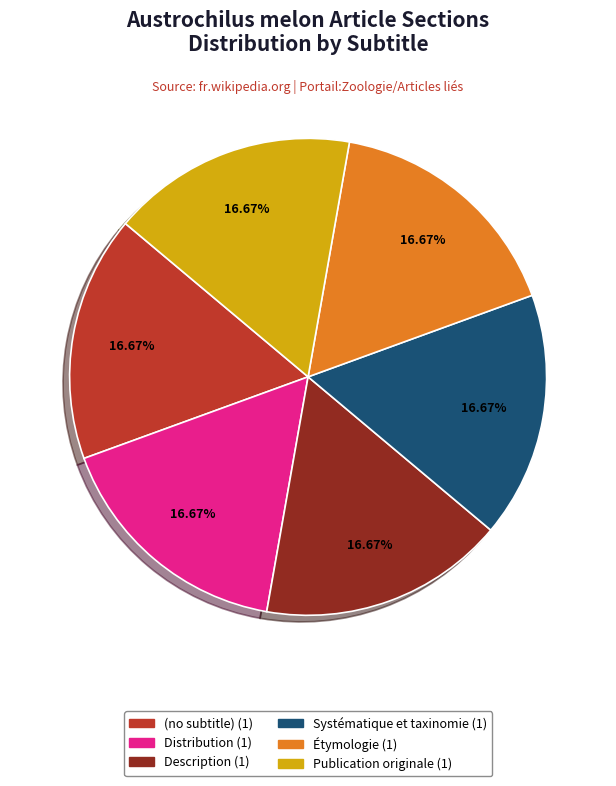

What is the ratio of the value at Étymologie to the value at Publication originale?

1.0